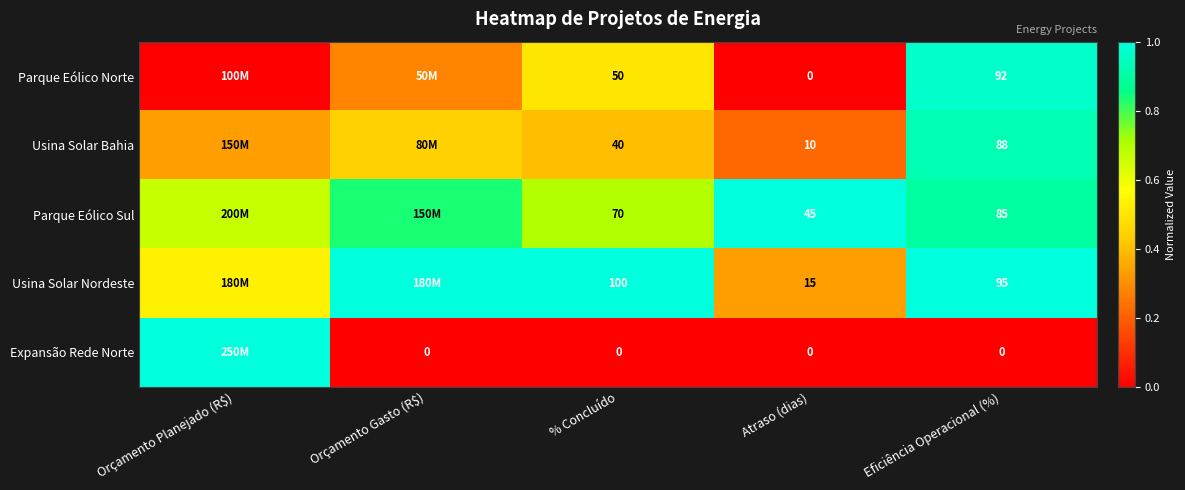

Rank the categories by Usina Solar Bahia value from highest to lowest.

Eficiência Operacional (%), Orçamento Gasto (R$), % Concluído, Orçamento Planejado (R$), Atraso (dias)